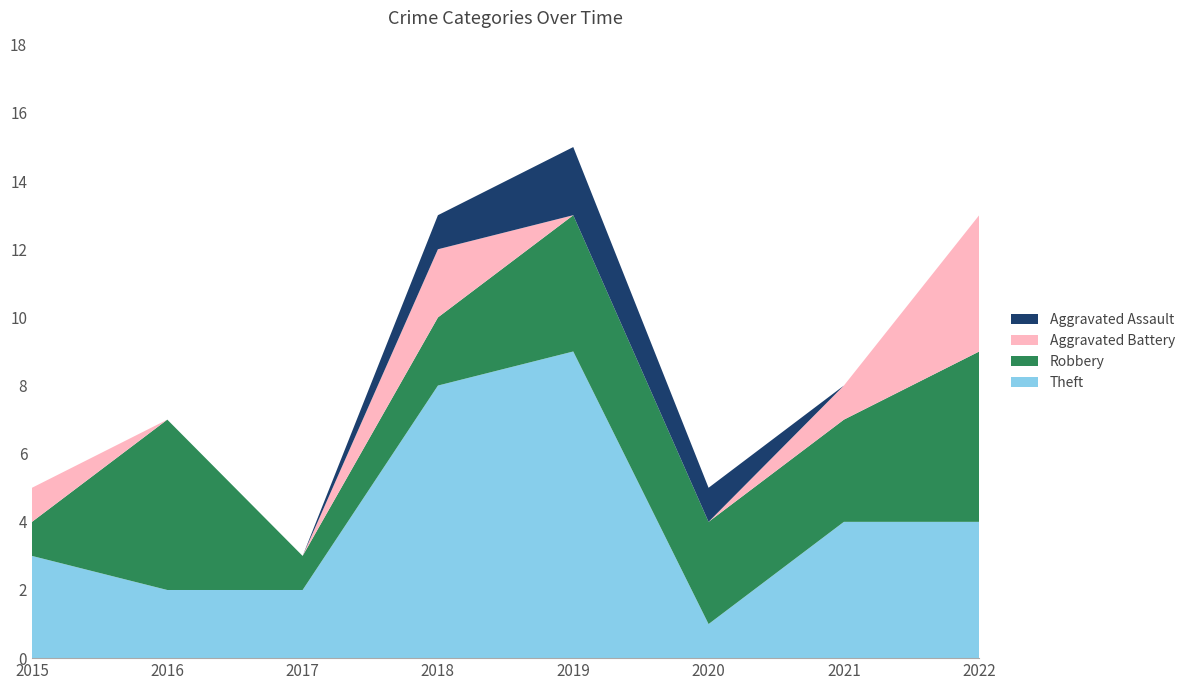

Reading left to right, transcribe all the data shown in this chart.

Theft: 3	2	2	8	9	1	4	4
Robbery: 1	5	1	2	4	3	3	5
Aggravated Battery: 1	0	0	2	0	0	1	4
Aggravated Assault: 0	0	0	1	2	1	0	0